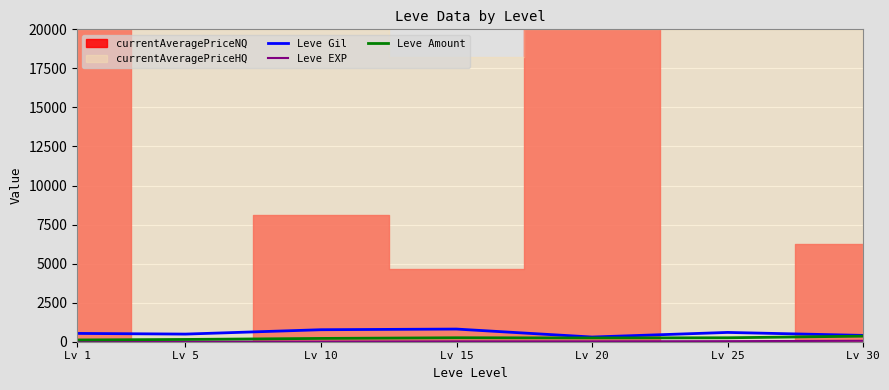

Reading left to right, list all the values displayed in this chart.

Leve Gil: 531.7	488.3	768.3	810.0	300.0	595.0	405.0
Leve EXP: 1.3	6.2	7.7	22.3	23.3	34.7	59.0
Leve Amount: 113.2	145.5	211.2	253.3	242.5	252.2	356.2